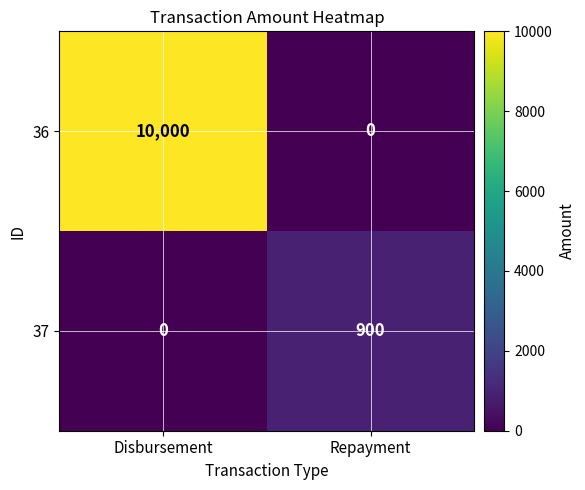

What is the total value across all series at Repayment?

900